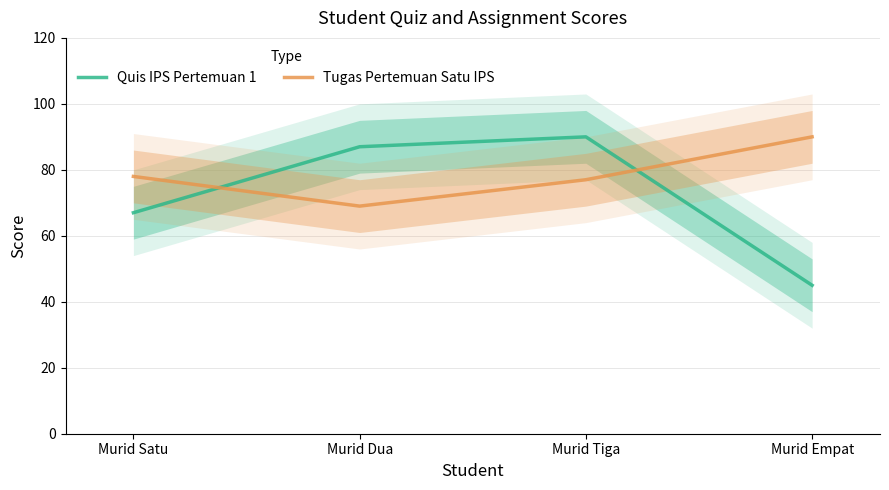

Does the chart display data point markers on the line(s)?

No